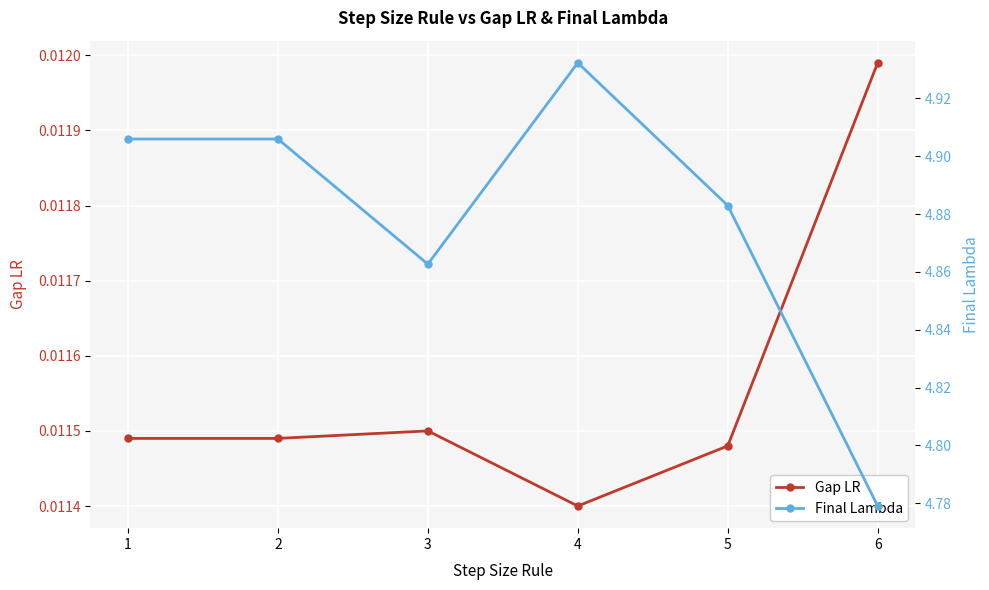

At which category is the sum across all series the highest?

4